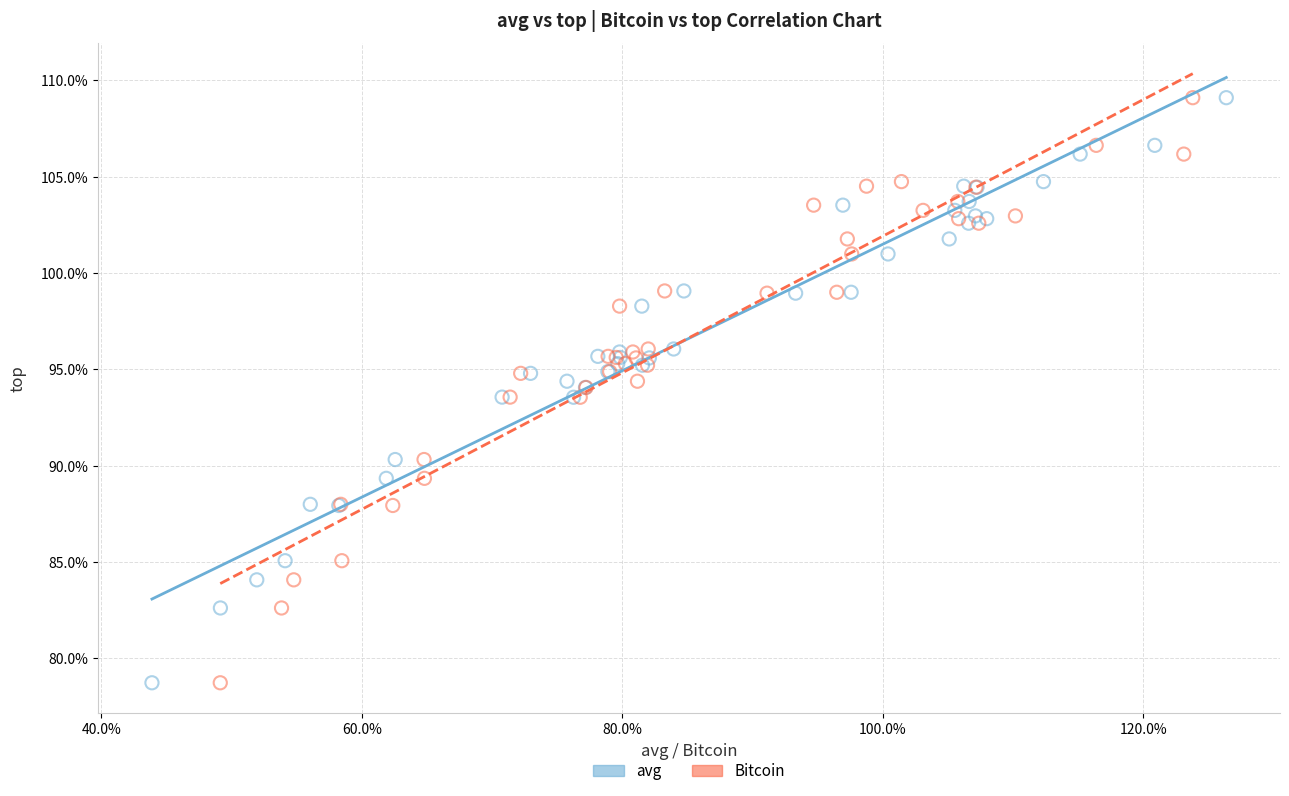

What are all the series names shown in the legend?

avg, Bitcoin